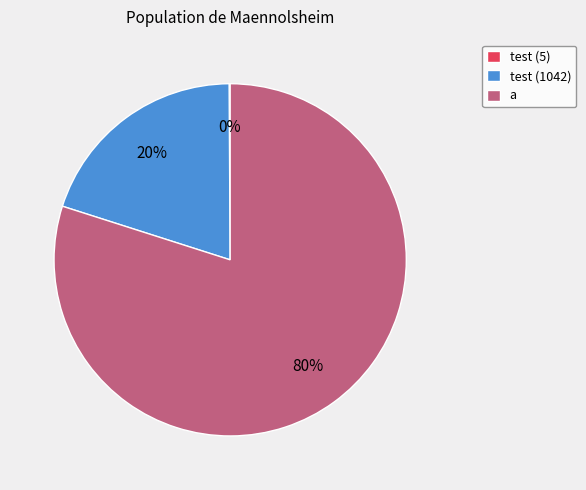

Is it true that a is 66% of the pie?

False